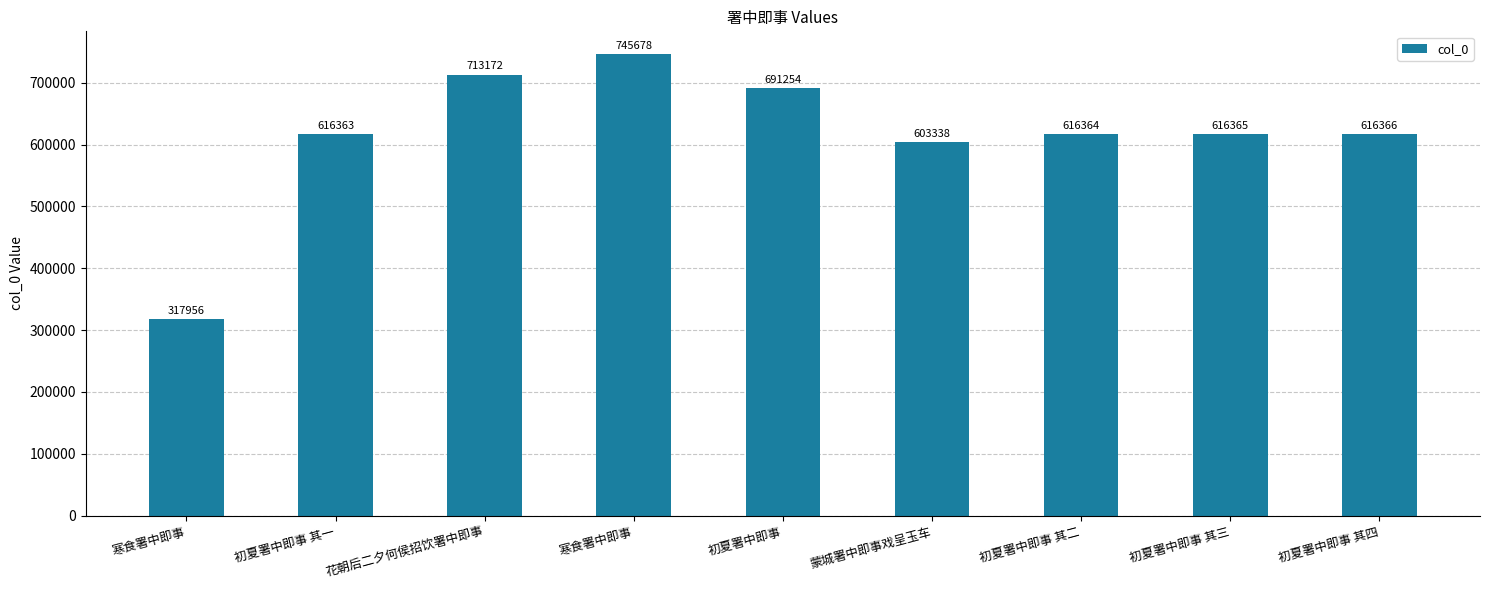

How many values are below 616365?

4